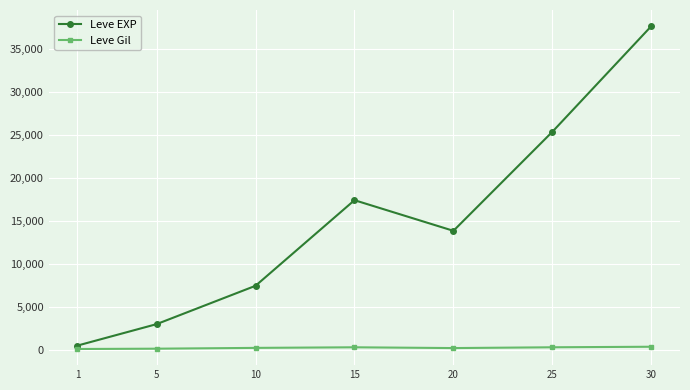

What is the value of the Leve EXP point at the 4th from the left?

17445.0